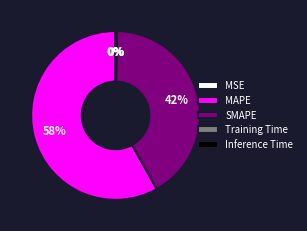

What is the largest slice in the pie chart?

MAPE